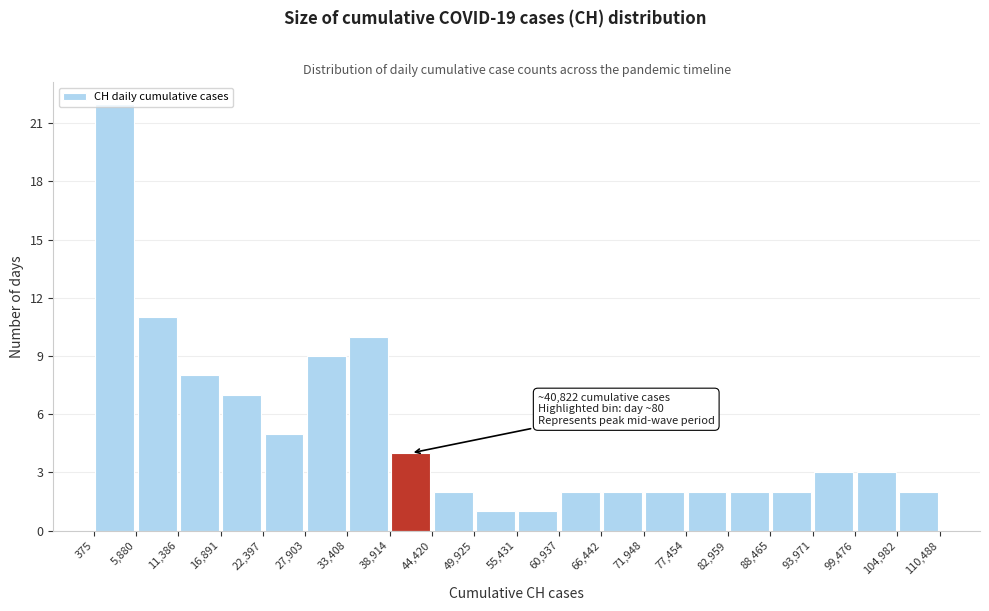

Over which range of the x-axis is the bar tallest?

375 to 5,880